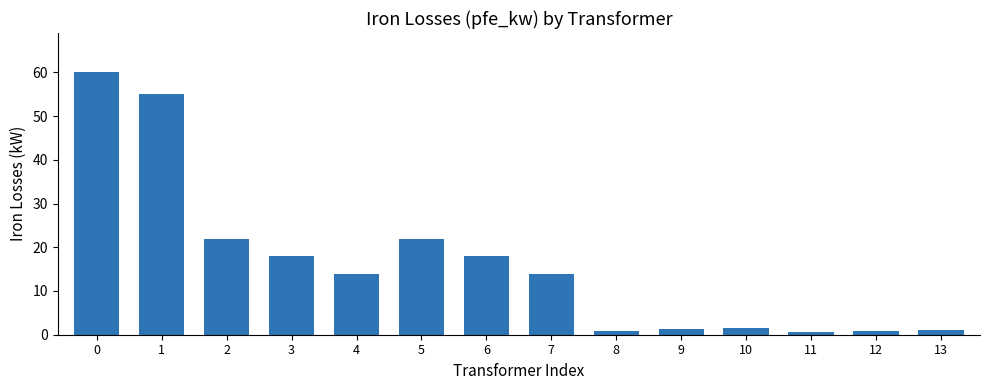

What is the greatest value displayed?

60.0